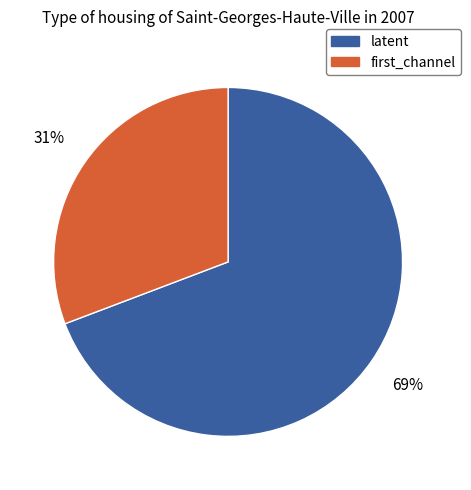

Does any single category account for the majority?

Yes